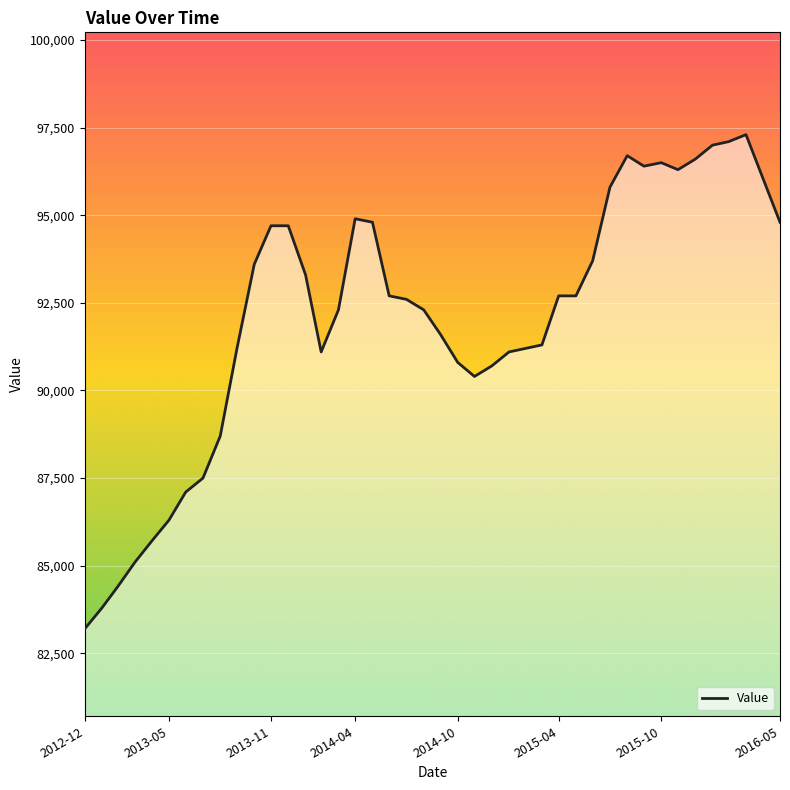

What is the difference between the maximum and minimum values?

14100